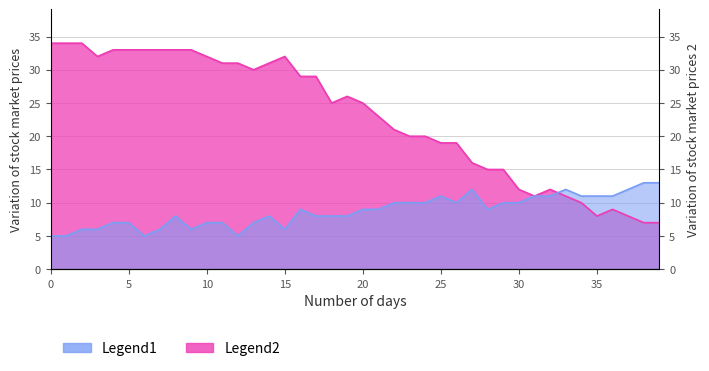

Which series has the largest range (max minus min)?

S2